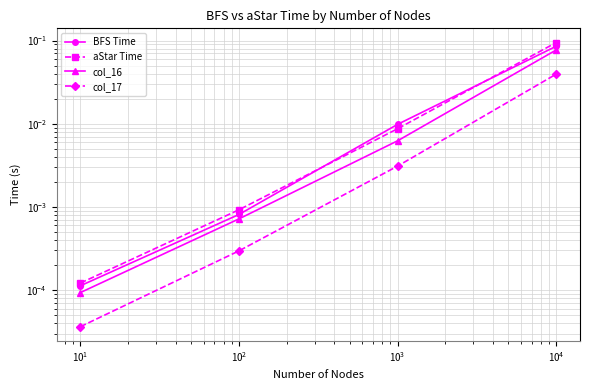

Which series changed the most between $\mathdefault{10^{0}}$ and $\mathdefault{10^{2}}$?

aStar Time